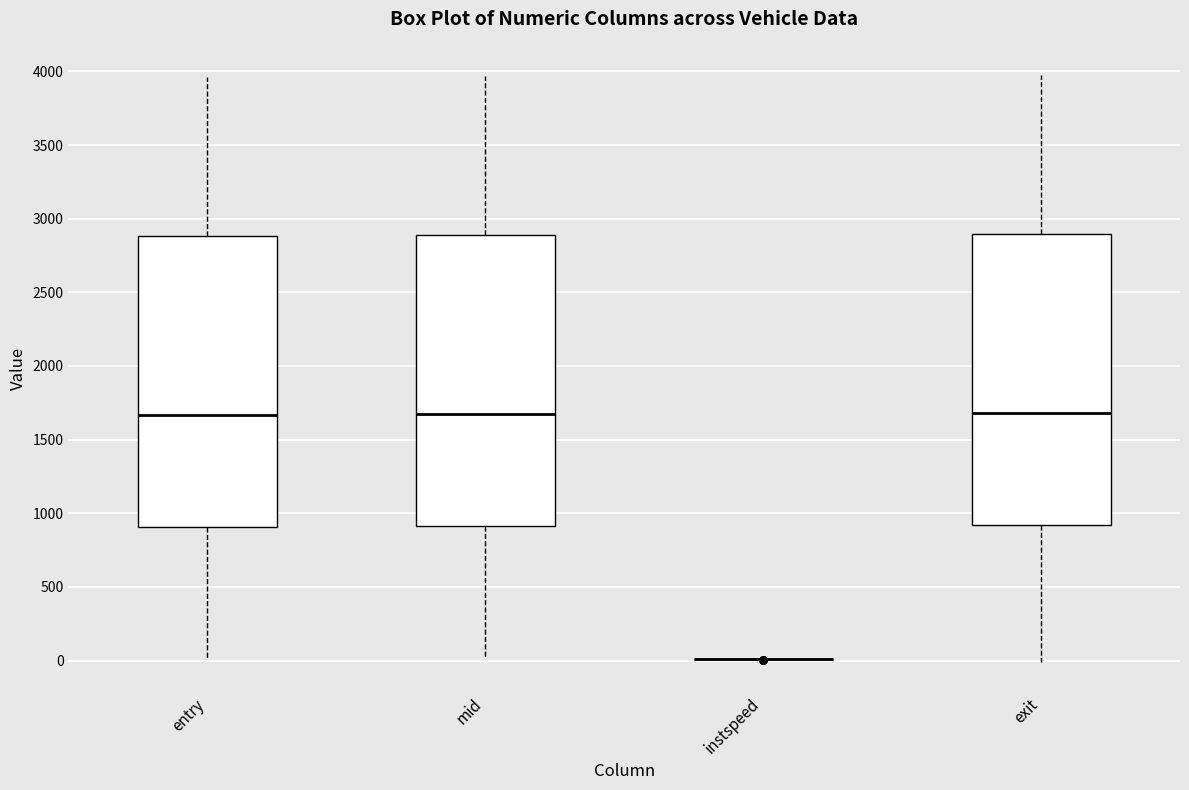

Reading left to right, transcribe this box plot: for each box, give where its median line is, the range the box spans, and where its two whiskers end, as read against the y-axis. The values are not printed on the chart, so give them approximately, as read against the axis.

entry: median 1650, box 900 to 2900, whiskers 0 to 3950
mid: median 1700, box 900 to 2900, whiskers 0 to 3950
instspeed: box collapsed to a line at 0, whiskers 0 to 0
exit: median 1700, box 900 to 2900, whiskers 0 to 3950